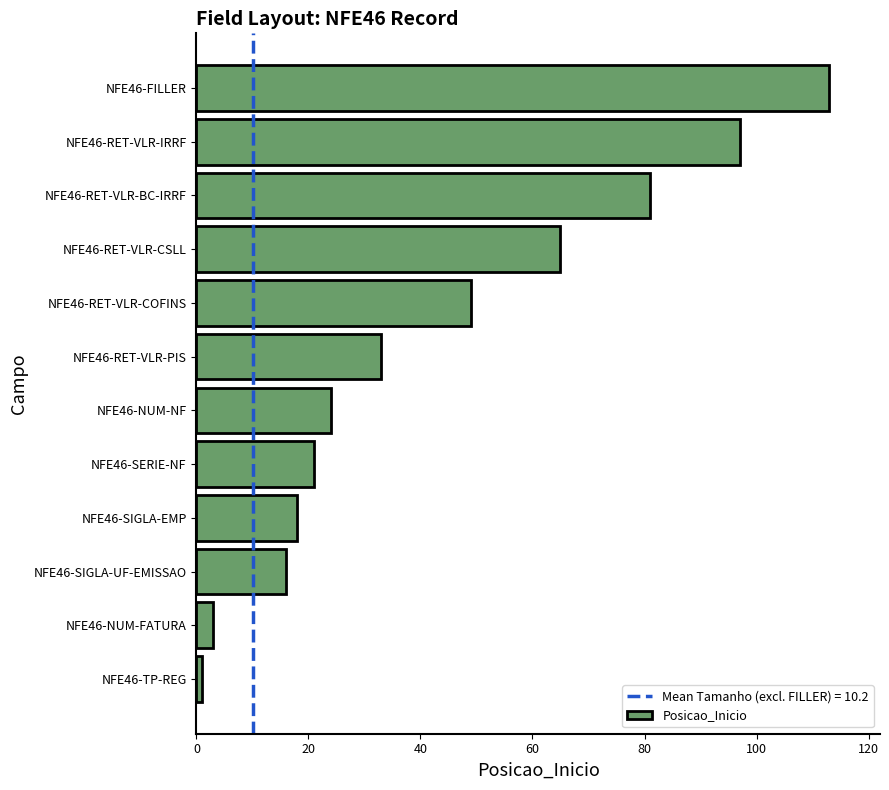

How many series are shown in this chart?

1